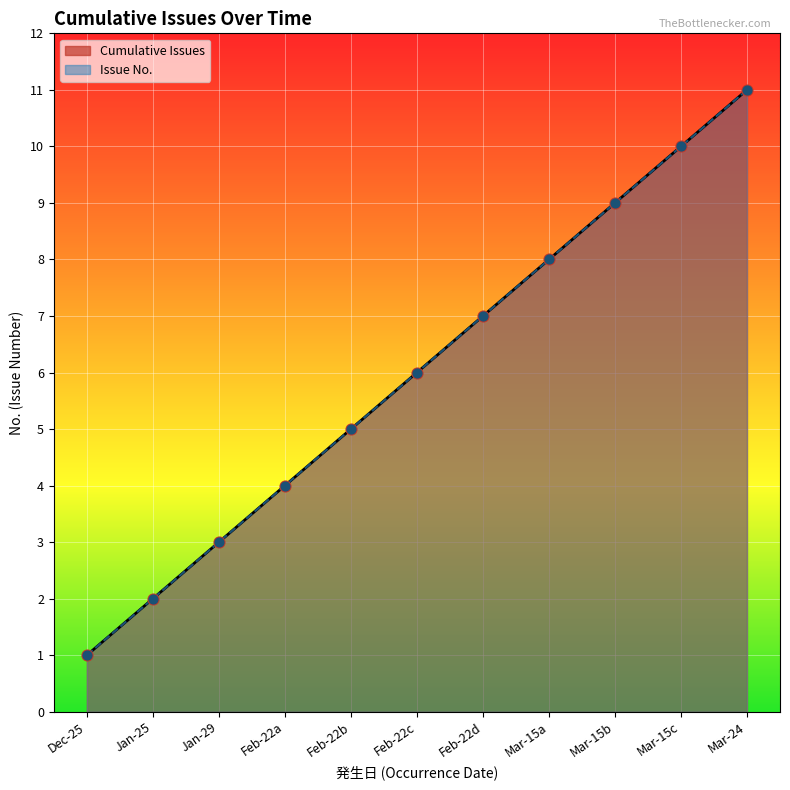

Which series contains the lowest Y value?

Cumulative Issues